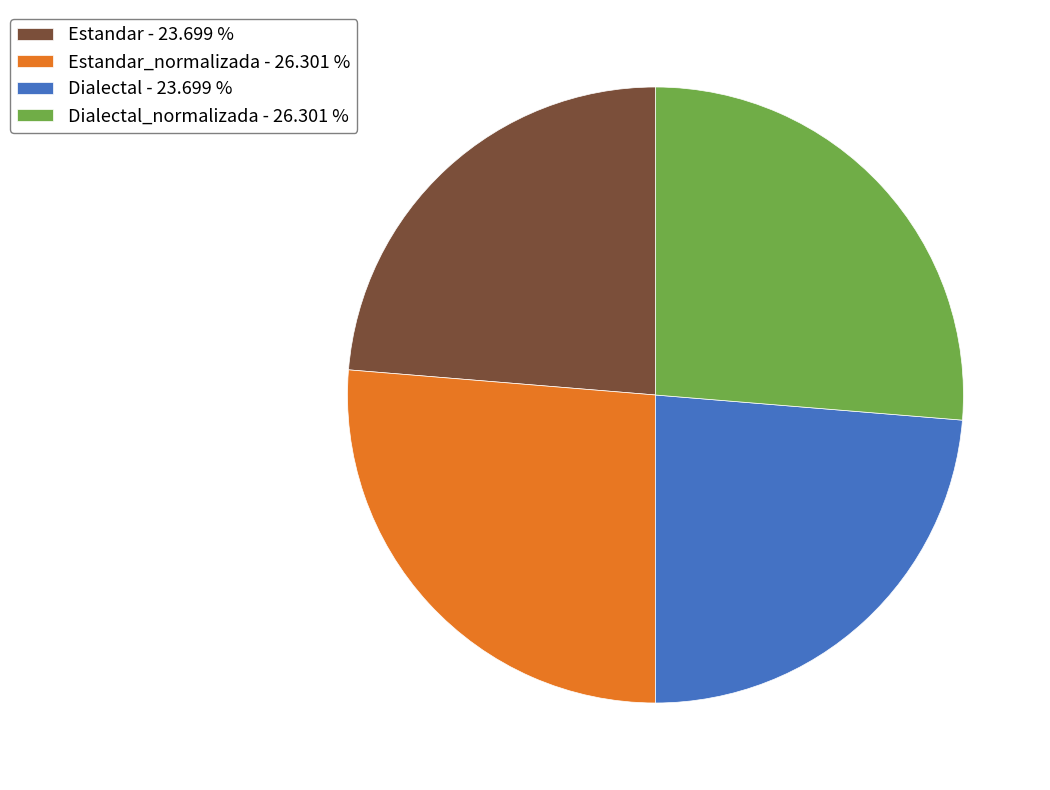

Combined, do Estandar - 23.699 % and Dialectal - 23.699 % account for over 50%?

No